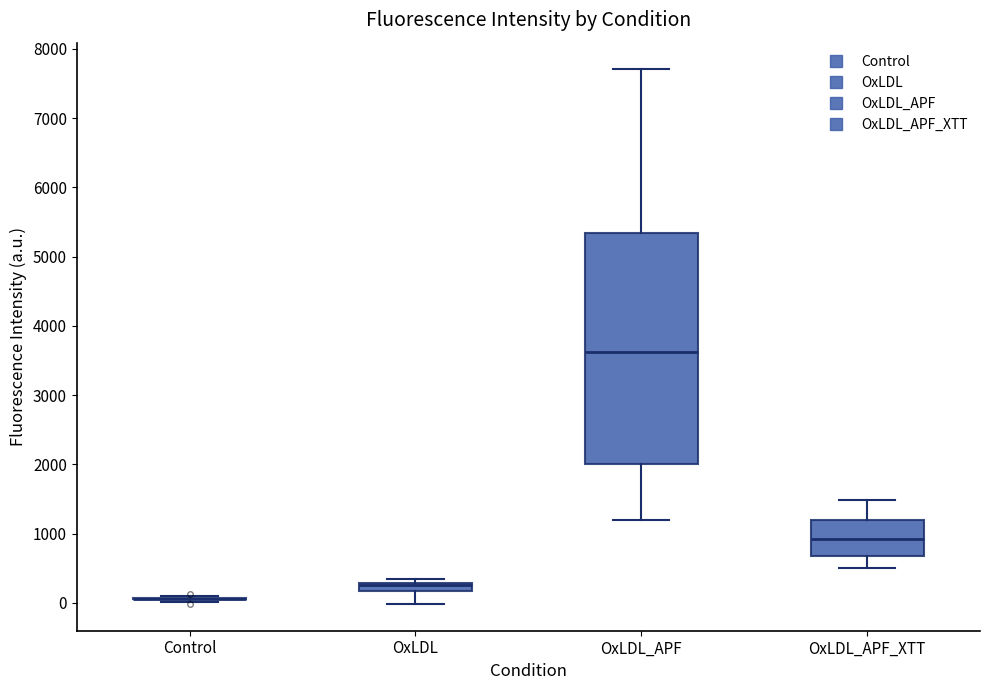

Where does the lower whisker of the box for OxLDL end on the y-axis? The values are not printed on the chart, so give them approximately, as read against the axis.

0